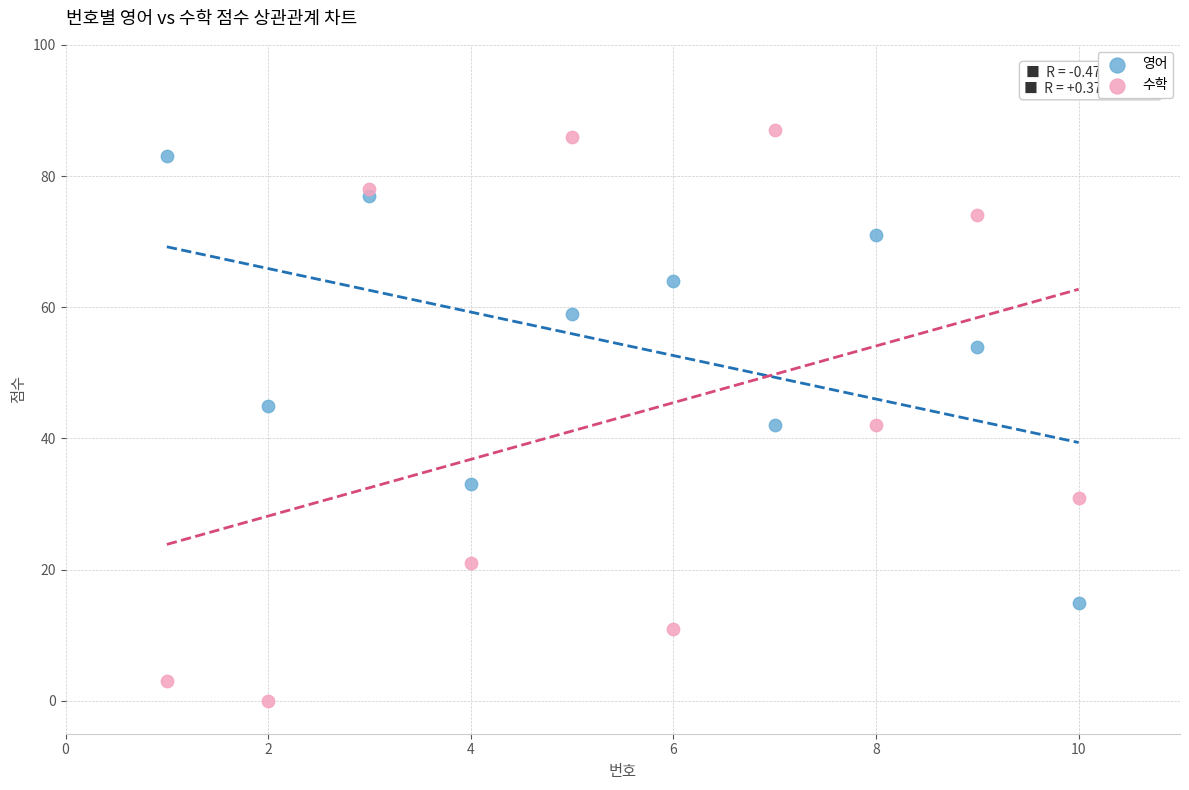

Which series has the widest spread of Y values?

수학